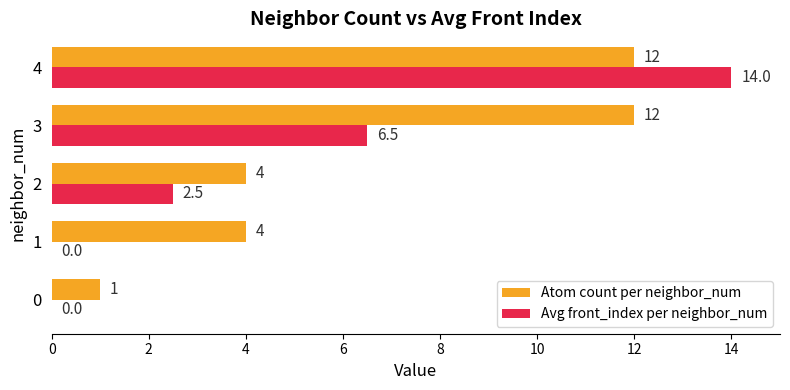

Is the value of Atom count per neighbor_num at 4 greater than the value of Avg front_index per neighbor_num at 1?

Yes